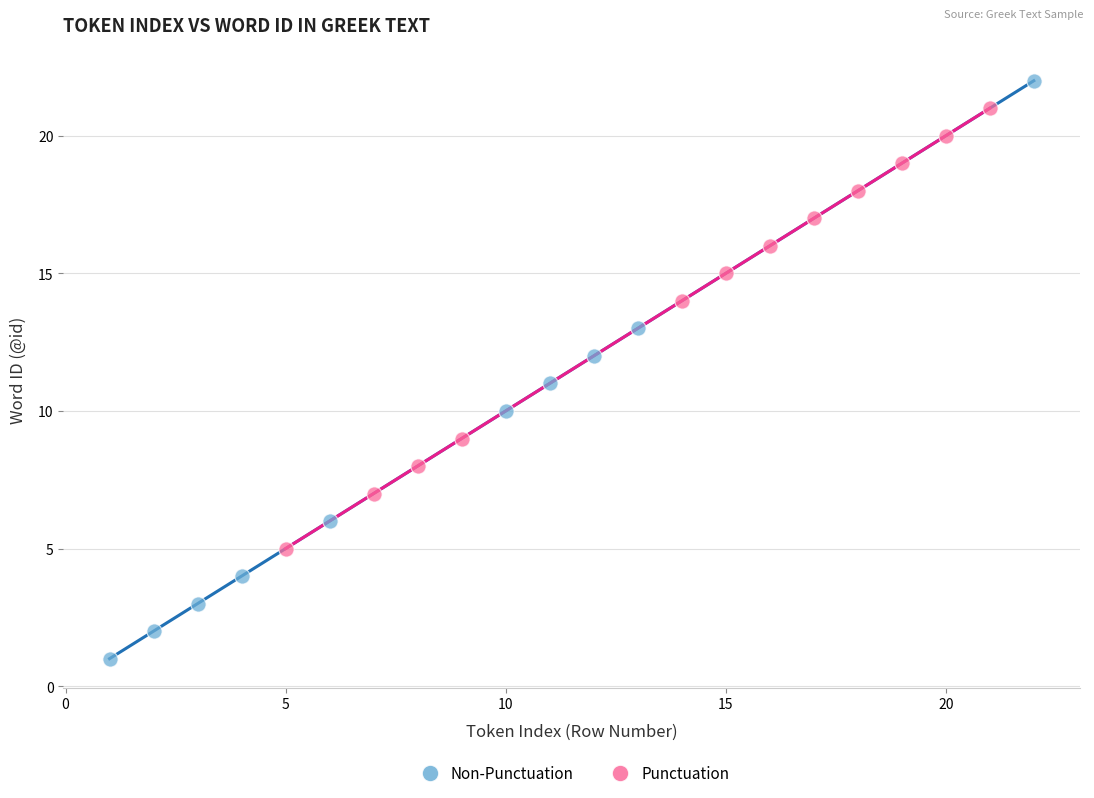

What are all the series names shown in the legend?

Non-Punctuation, Punctuation